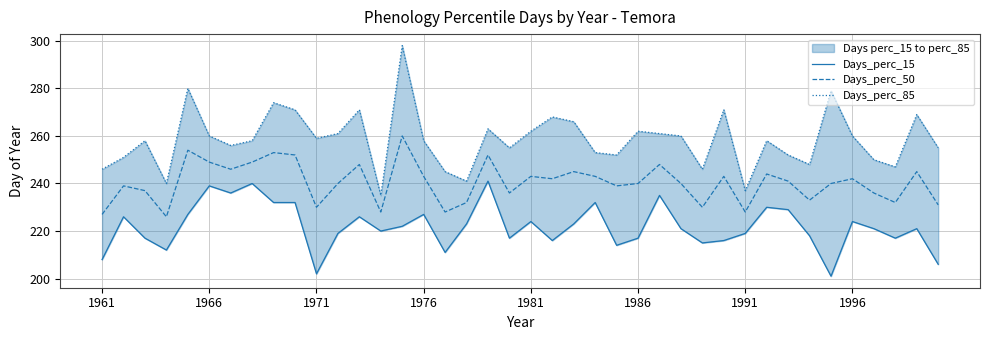

True or false: Days_perc_50 and Days_perc_15 cross at least once.

False